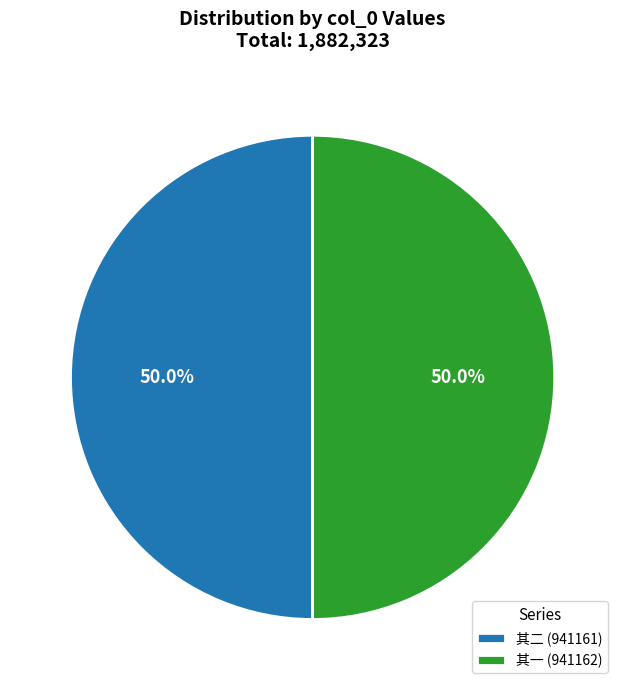

Combined, do 其一 (941162) and 其二 (941161) account for over 50%?

Yes